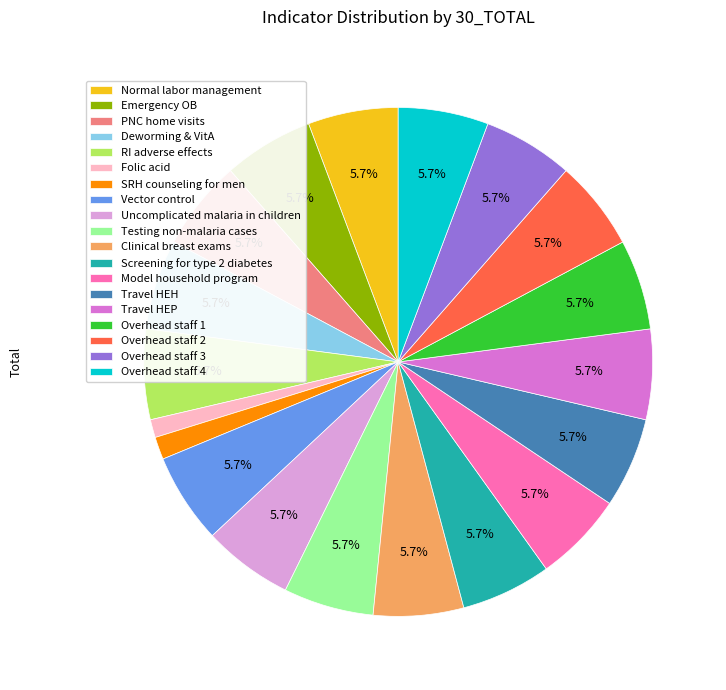

Does Overhead staff 4 represent more than half of the total?

No